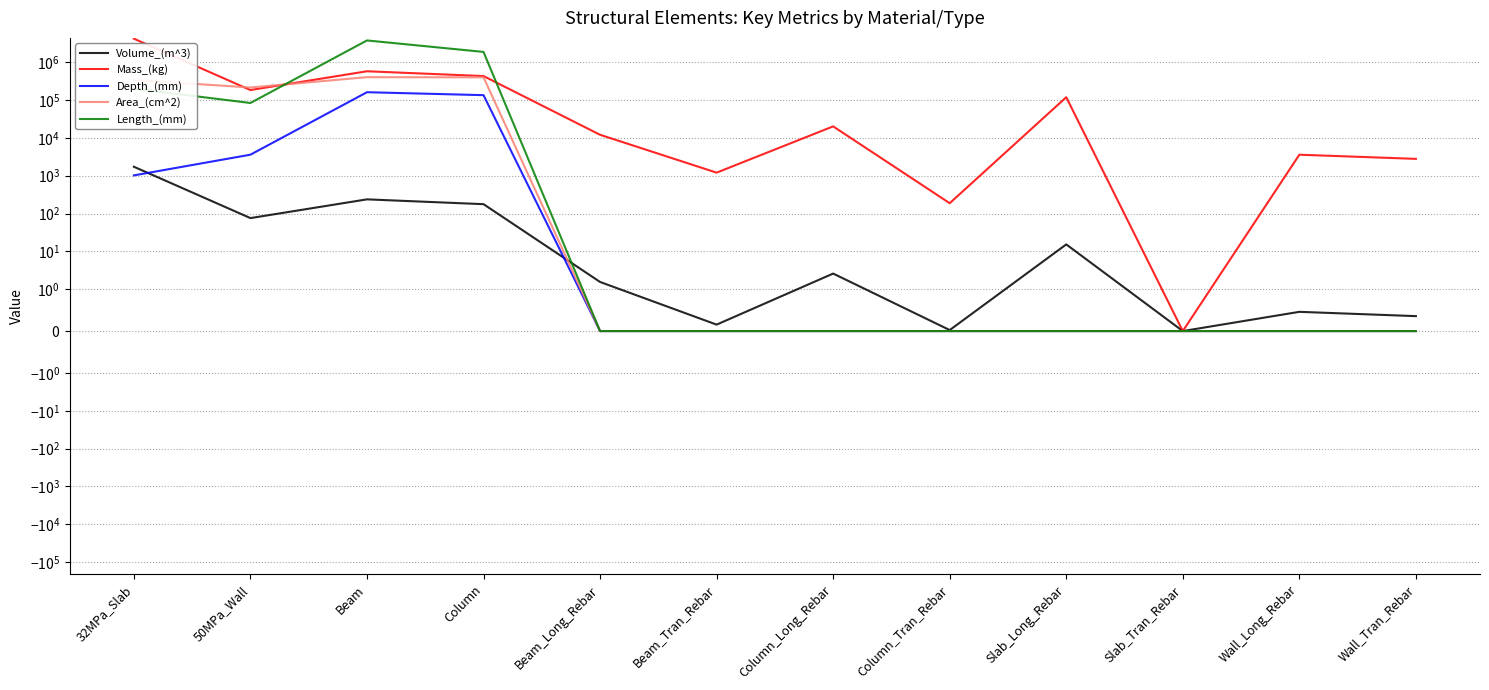

What is the label of the 9th point from the right?

Column